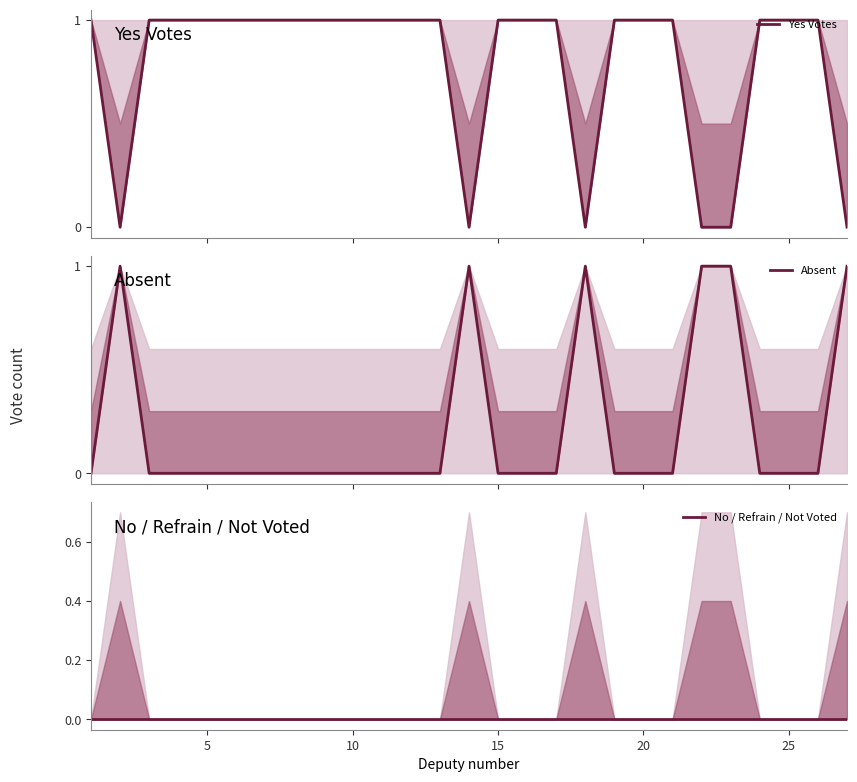

True or false: No / Refrain / Not Voted has more than 0 interior local peaks.

False